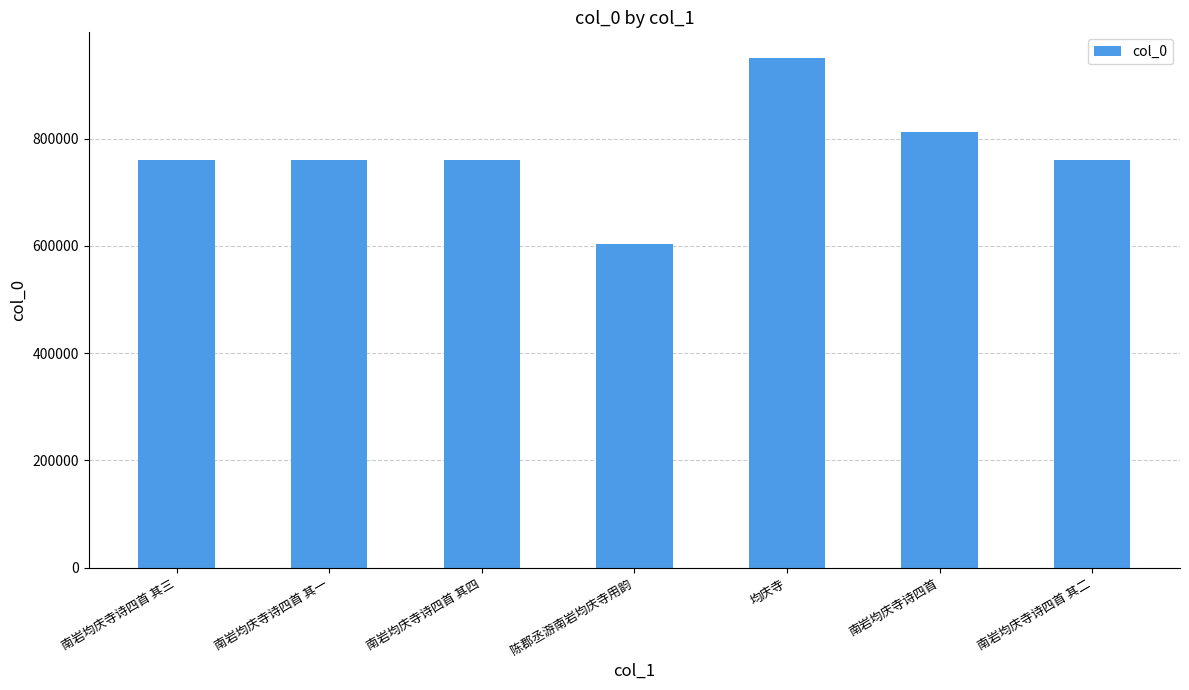

What is the ratio of the value at 均庆寺 to the value at 南岩均庆寺诗四首?

1.2